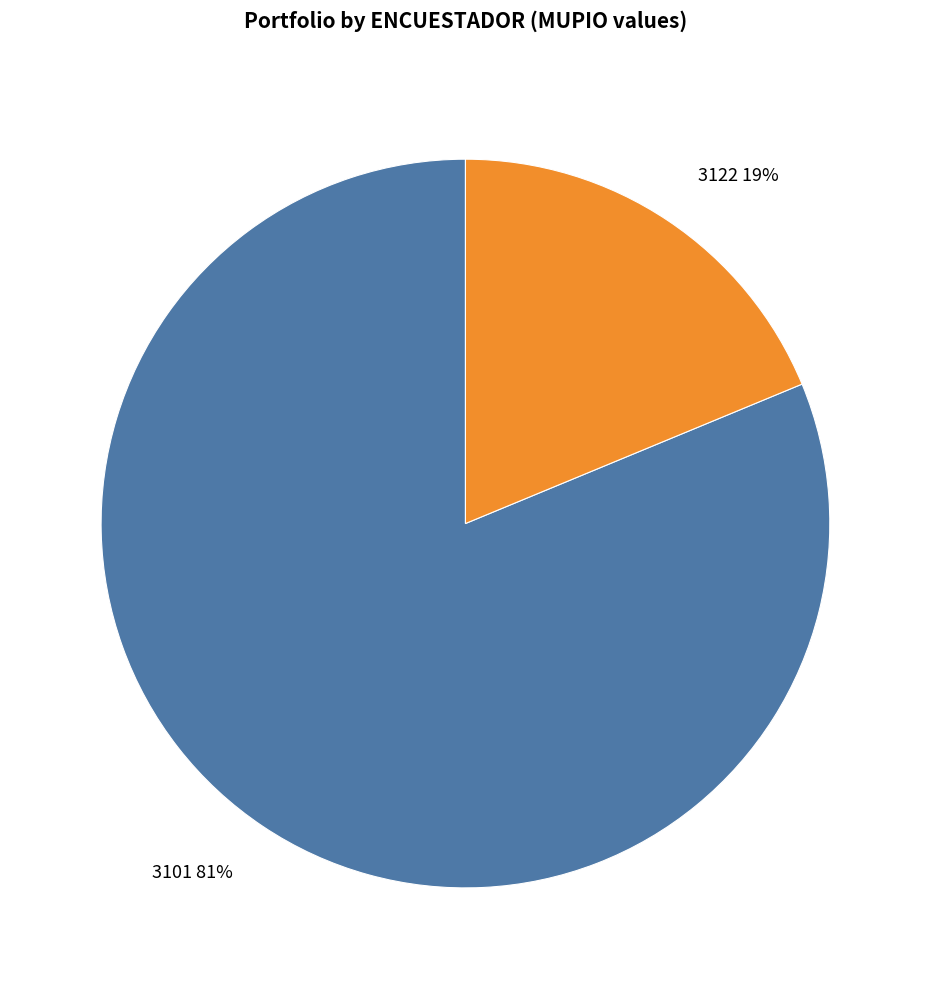

Approximately how many times larger is the value at 3122 compared to 3101?

0.2